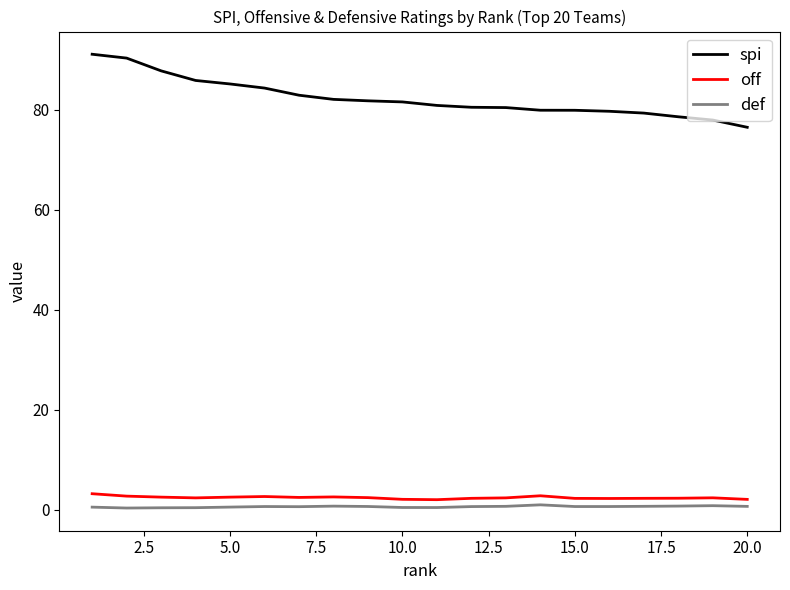

How many series are shown in this chart?

3